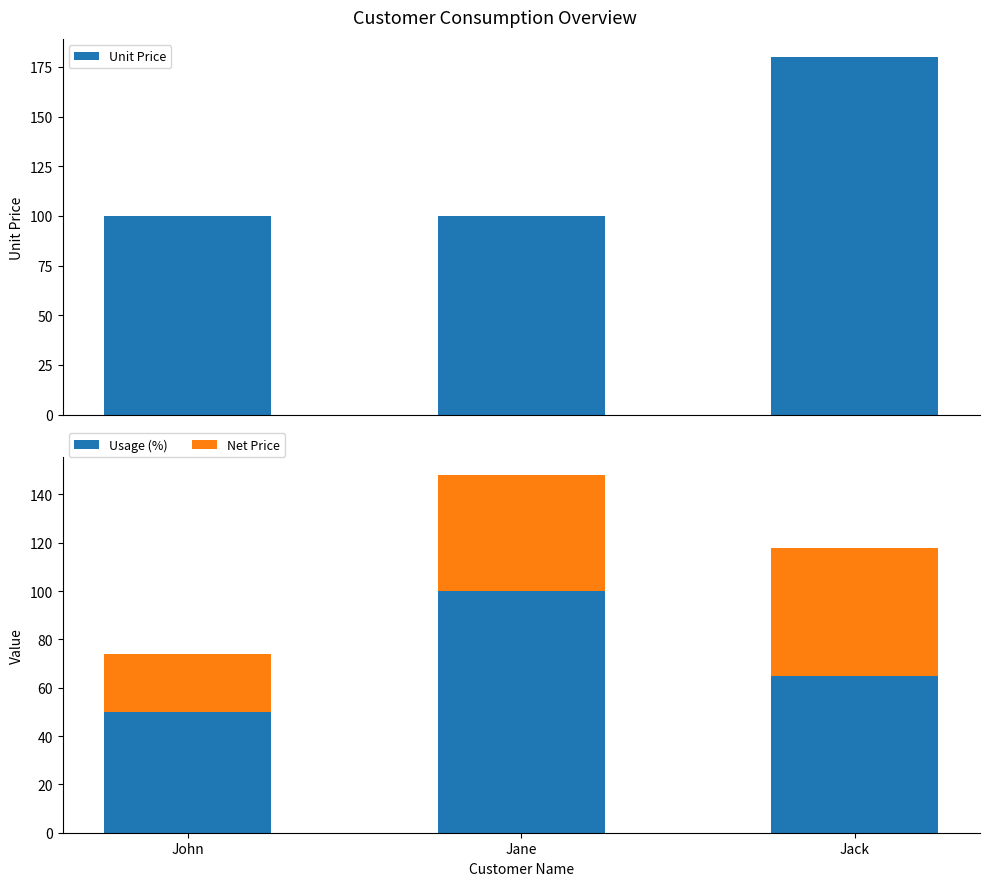

Reading left to right, extract all data points from this chart.

Unit Price: 100.0	100.0	180.0
Usage (%): 50.0	100.0	65.0
Net Price: 24.0	48.0	52.7